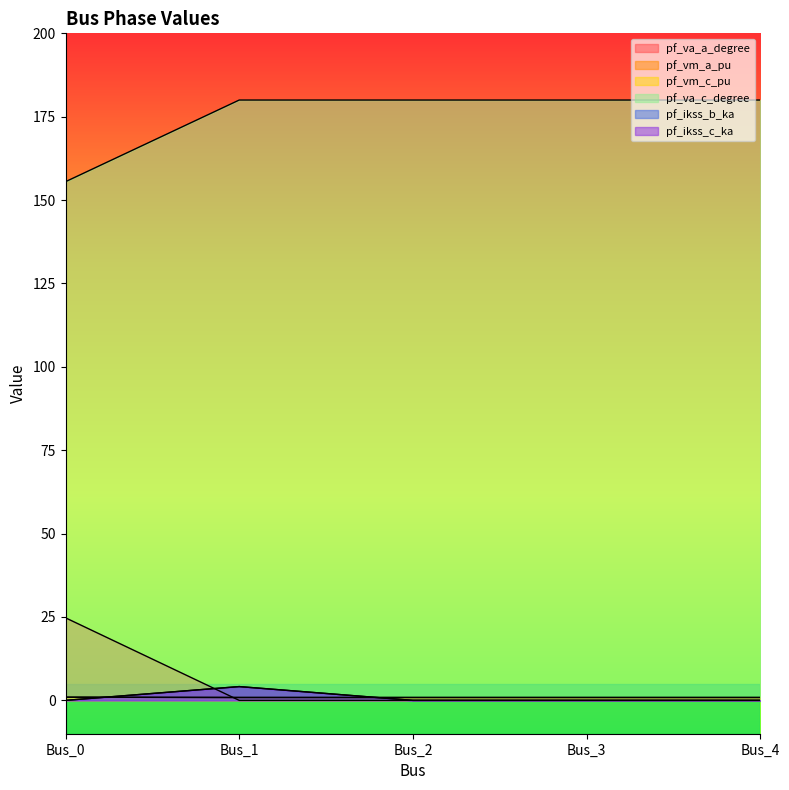

At which category is the sum across all series the highest?

Bus_1